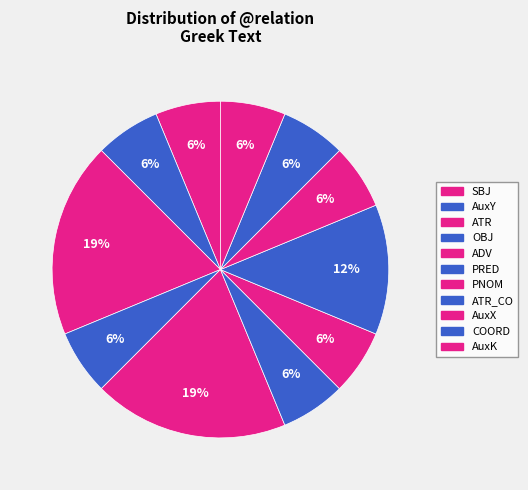

To the nearest percent, what percentage of the pie is OBJ?

6%